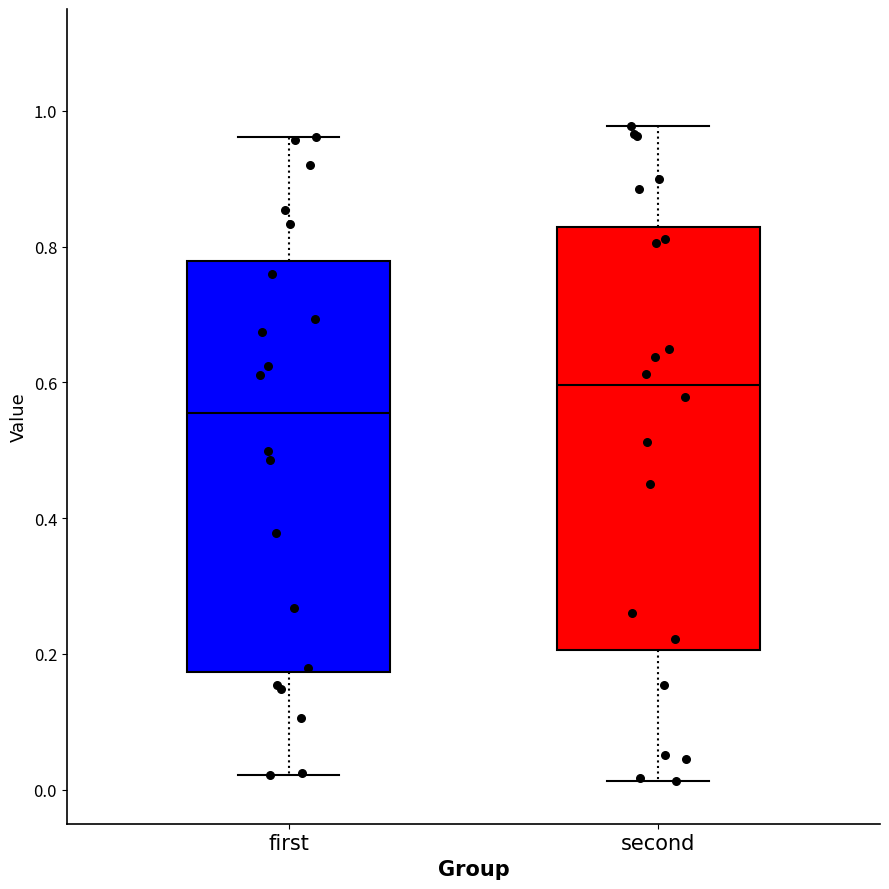

Which box has the lowest median line?

first